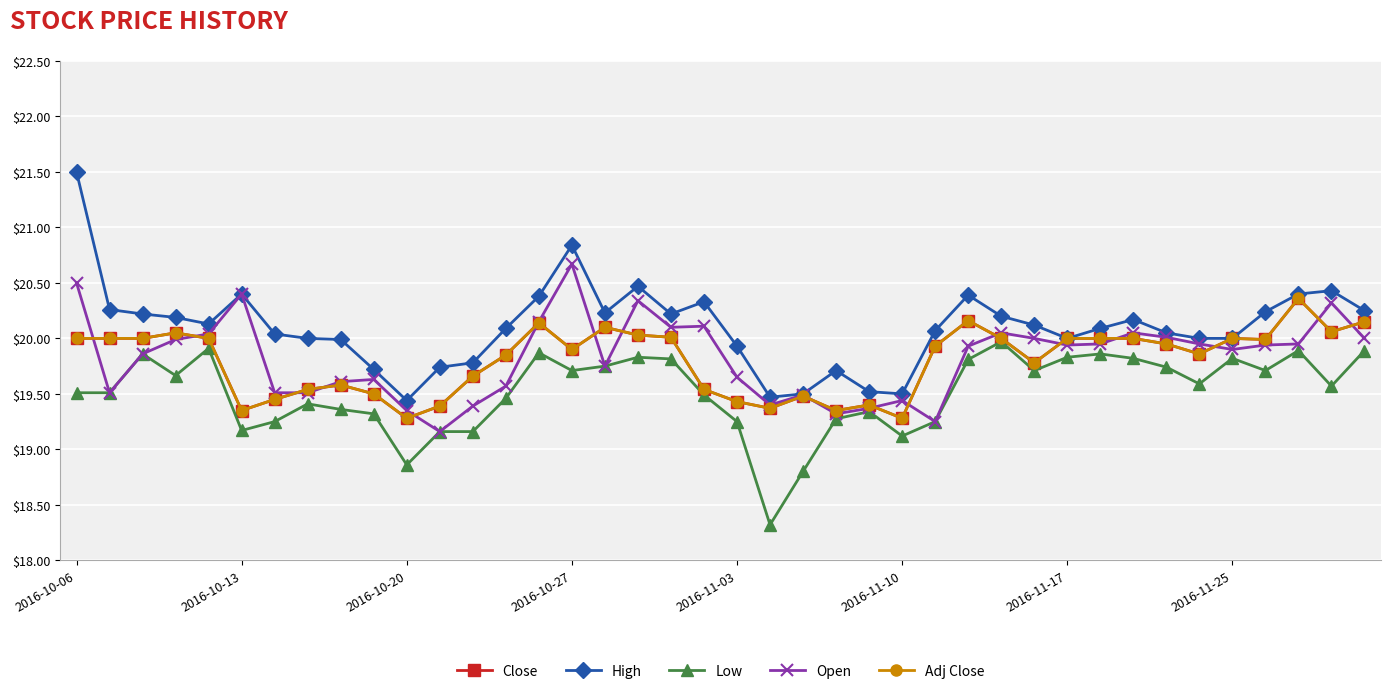

Is this an area chart (filled region under the line)?

No